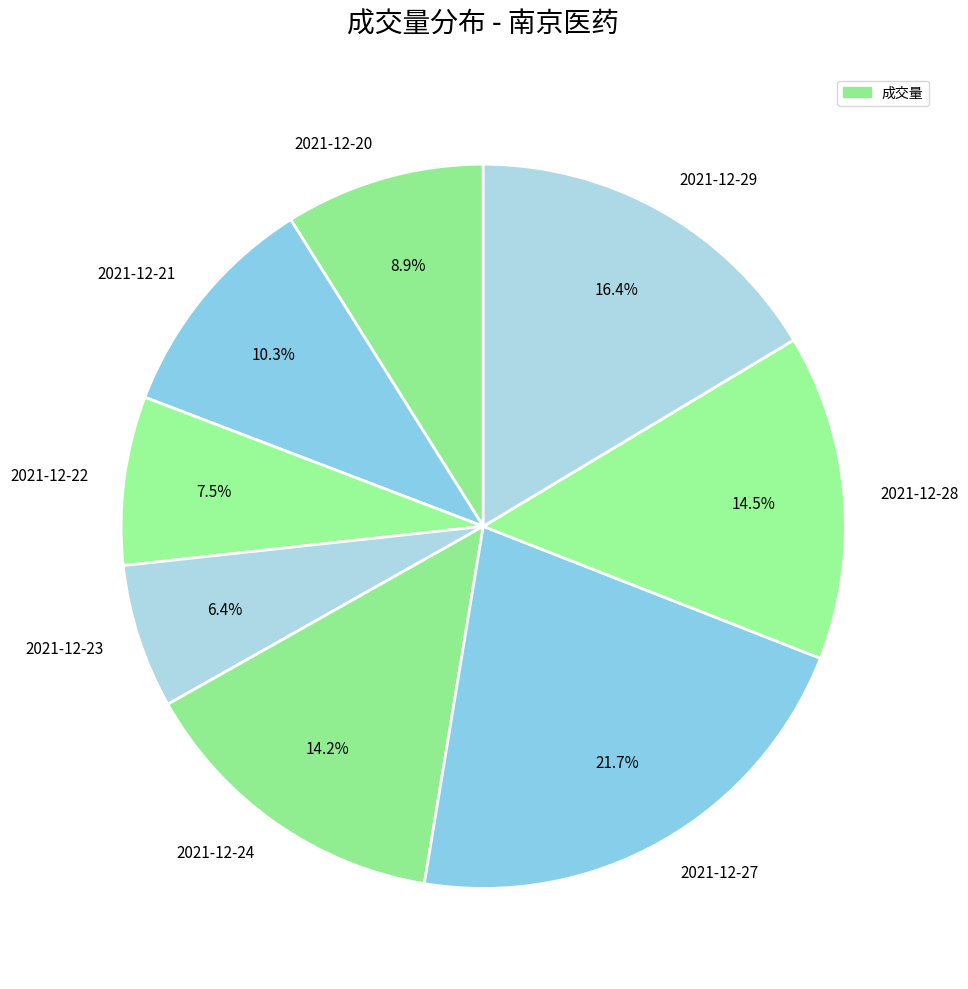

What portion of the pie excludes 2021-12-27?

78.3%